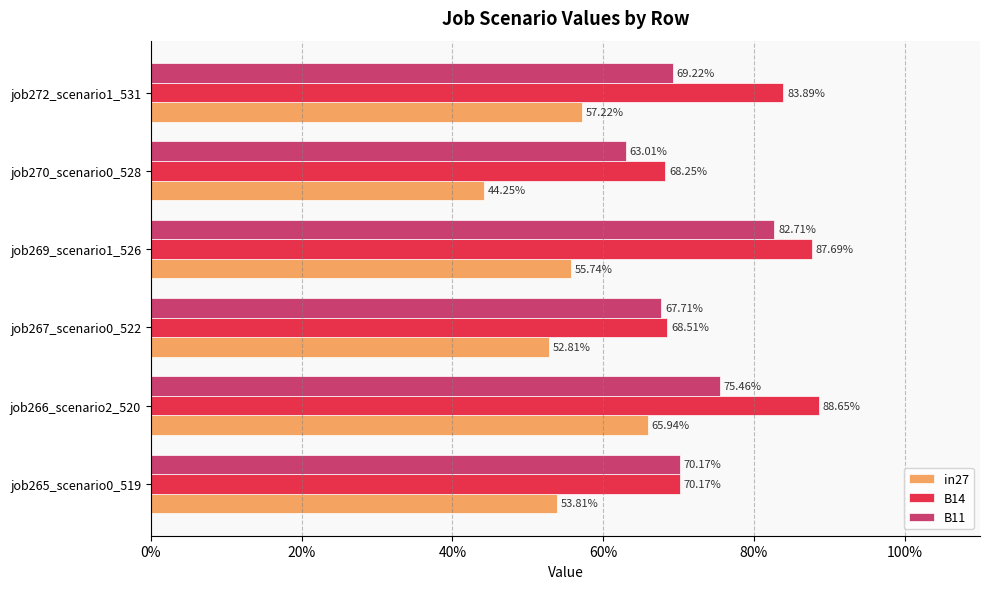

What are all the series names shown in the legend?

in27, B14, B11